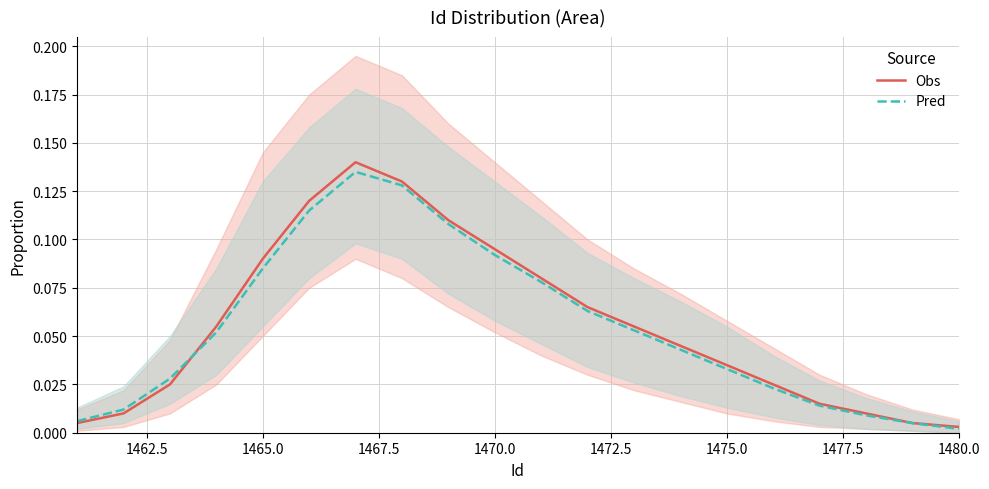

What is the sum of all Pred values?

1.1